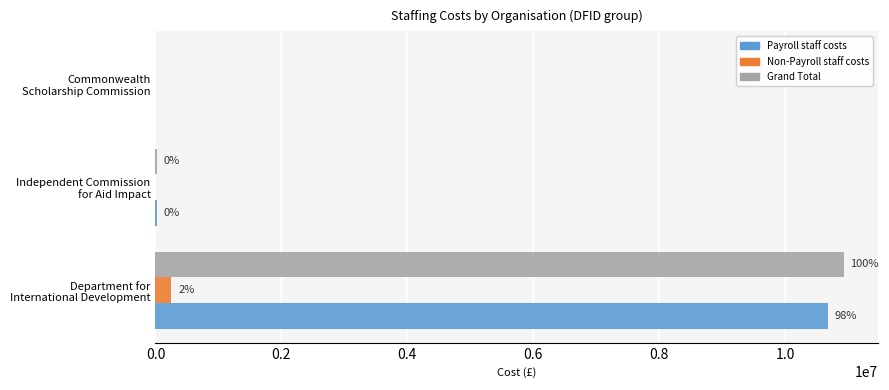

What are all the series names shown in the legend?

Payroll staff costs, Non-Payroll staff costs, Grand Total